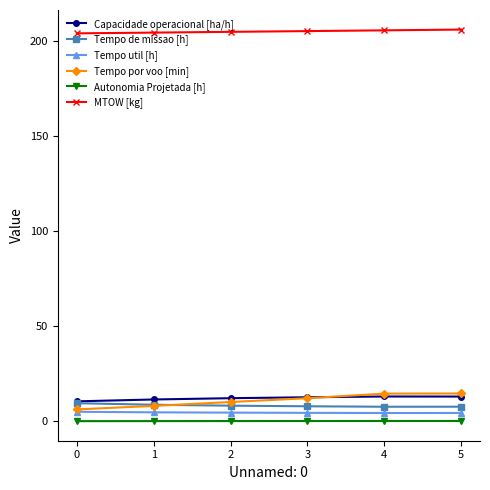

What is the maximum value shown in the chart?

206.0